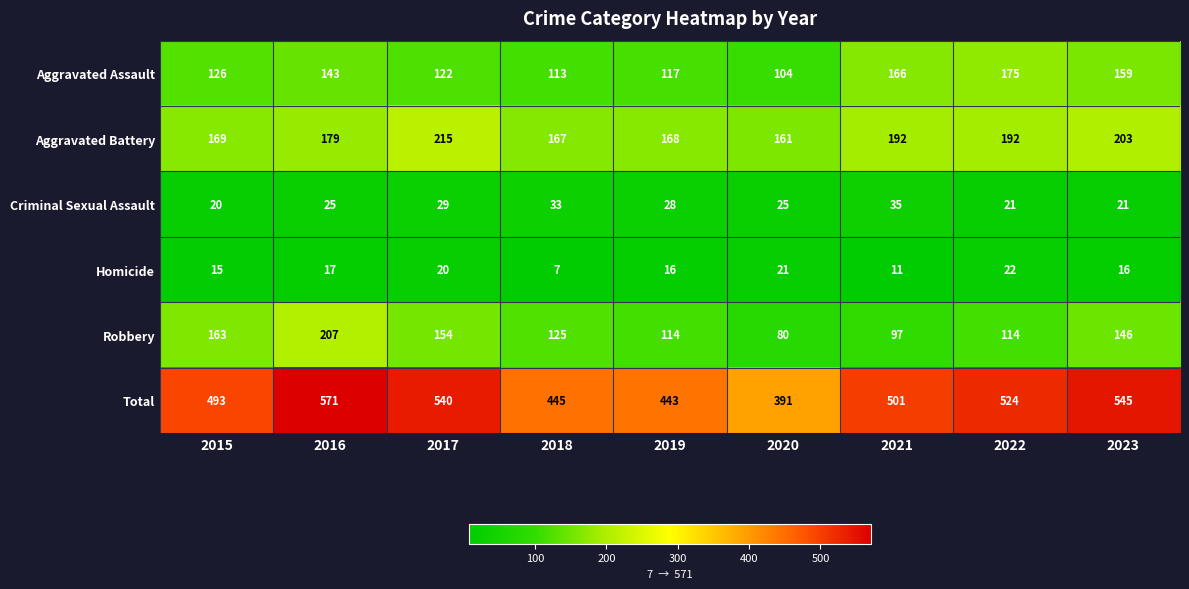

True or false: Robbery has a value of 146 at 2023.

True